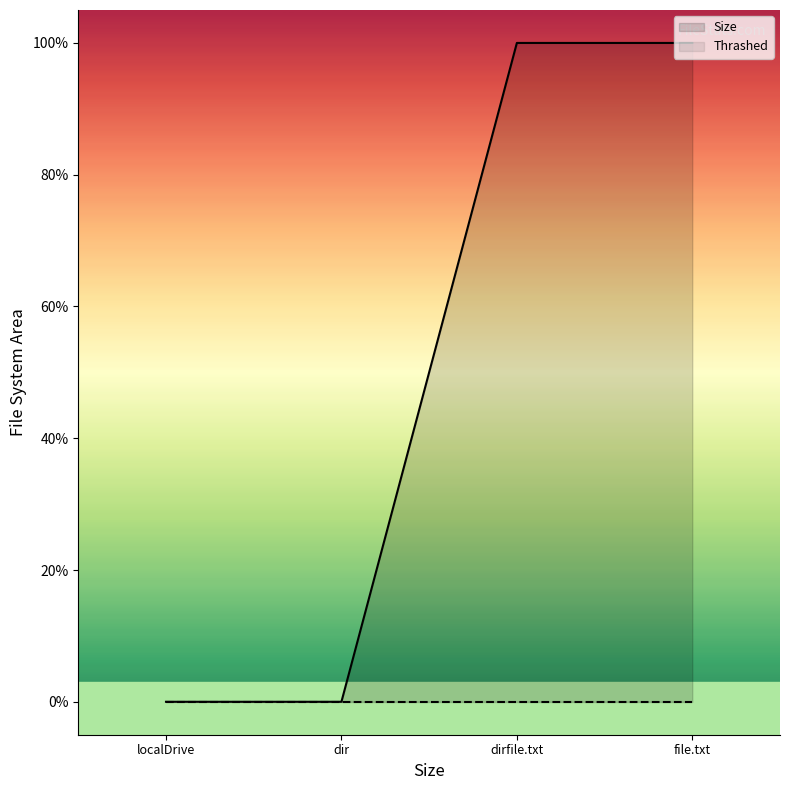

Which category has the lowest value across all series?

localDrive